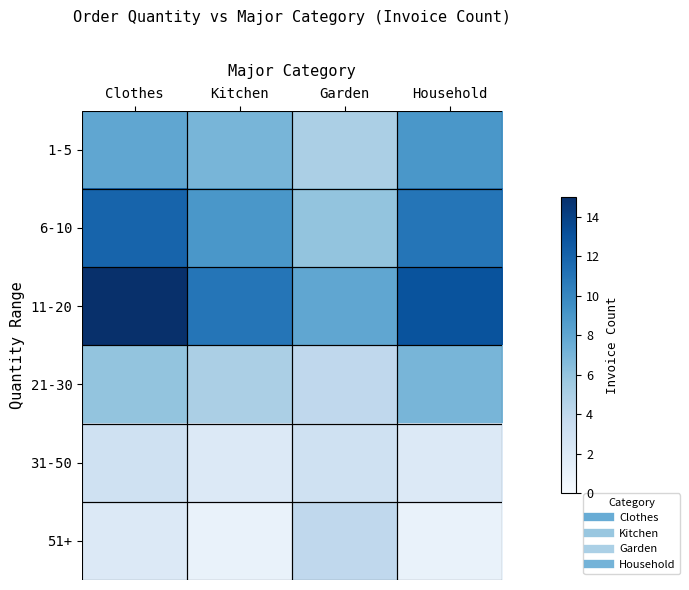

Which series has the largest range (max minus min)?

11-20